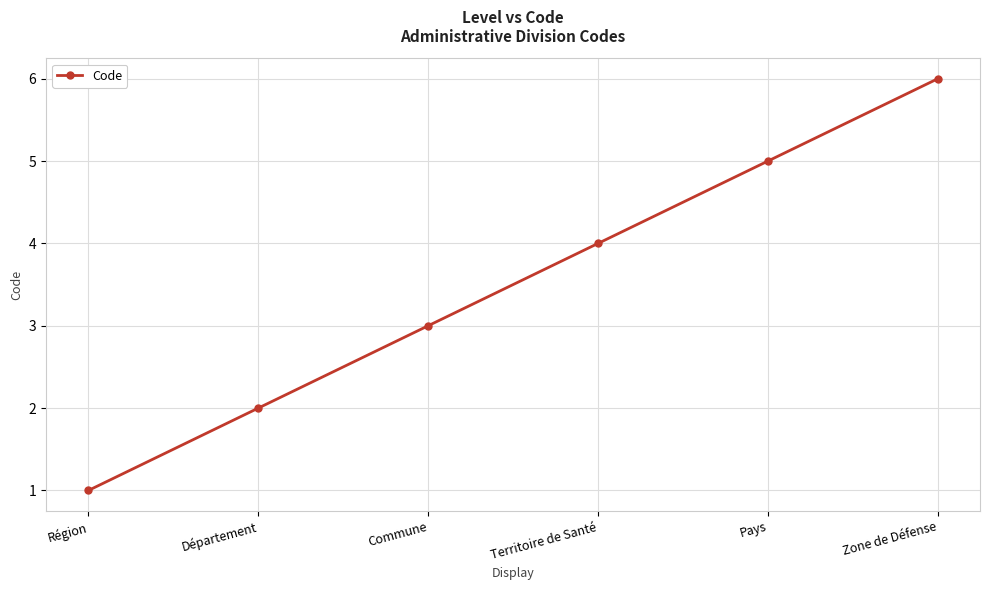

Reading left to right, list all the values displayed in this chart.

1	2	3	4	5	6